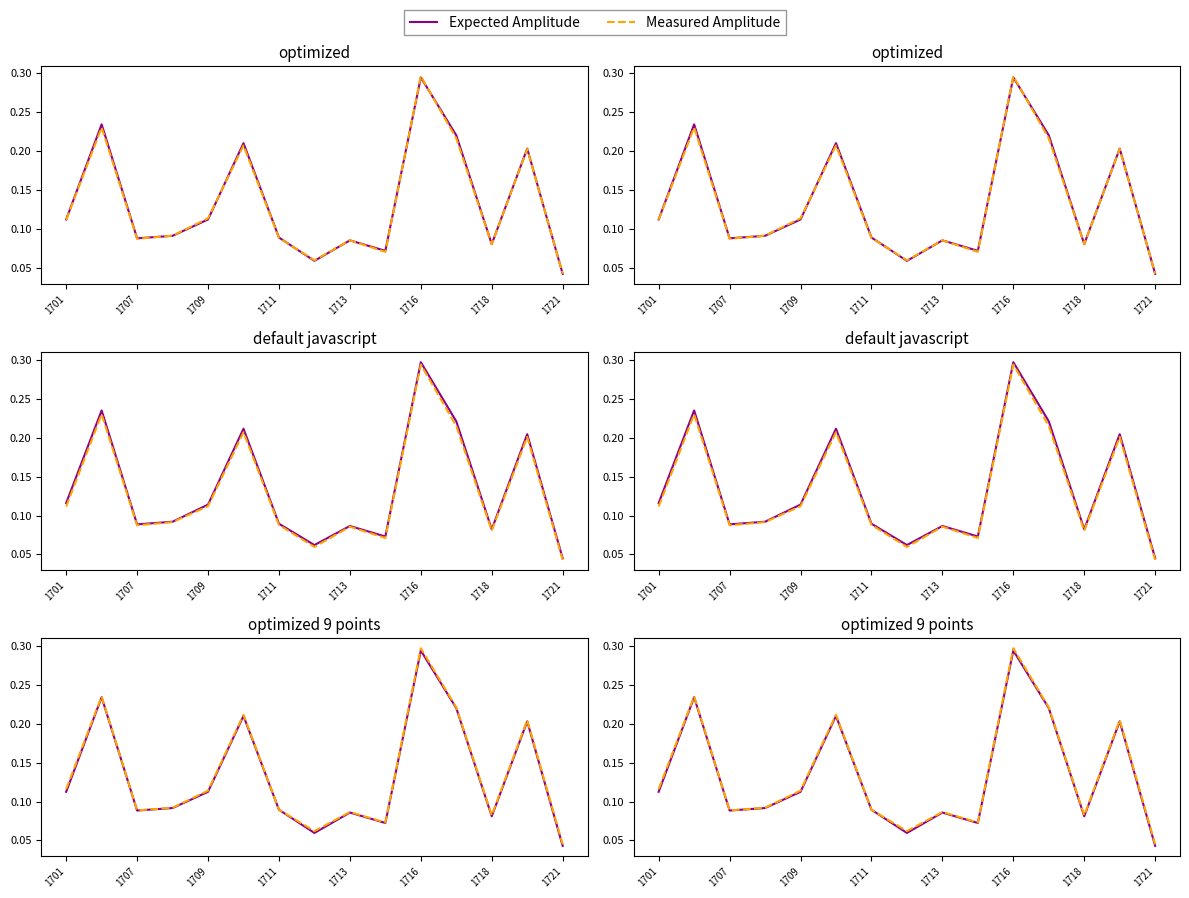

Which series has the widest spread of values?

Measured Amplitude